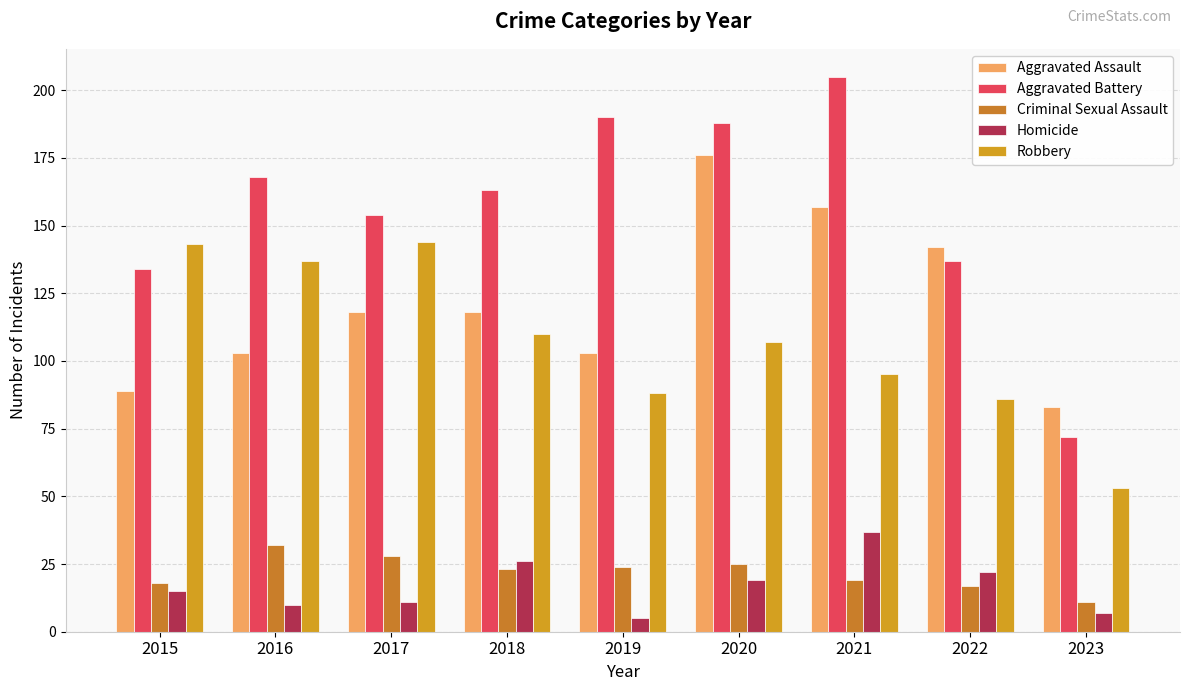

What is the minimum value shown in the chart?

5